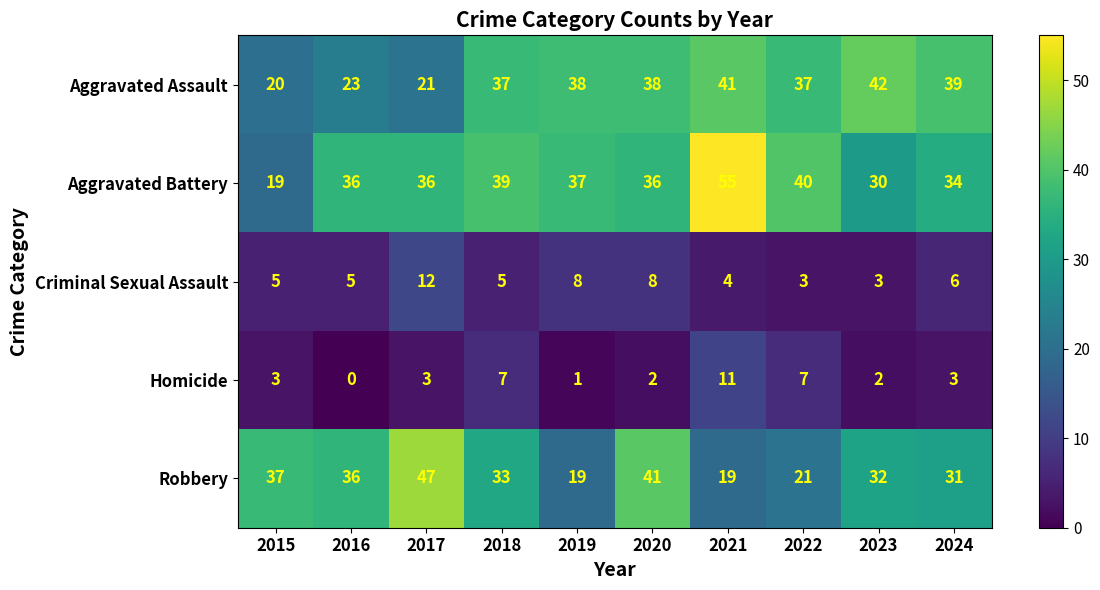

How many series are shown in this chart?

5